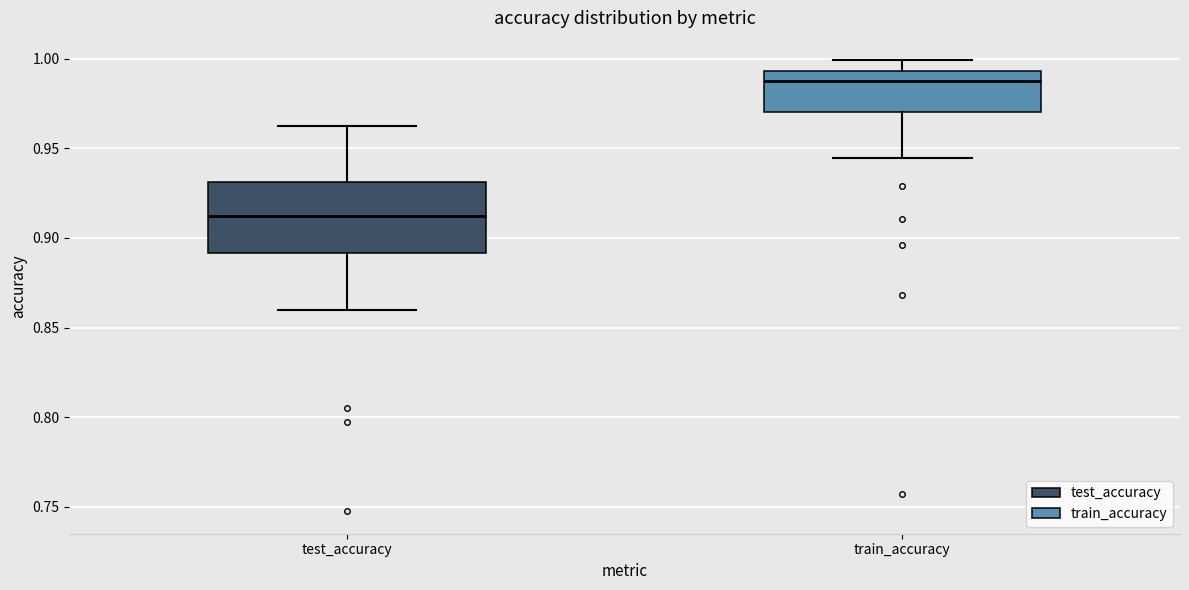

Where does the median line of the box for train_accuracy sit on the y-axis? The values are not printed on the chart, so give them approximately, as read against the axis.

0.990